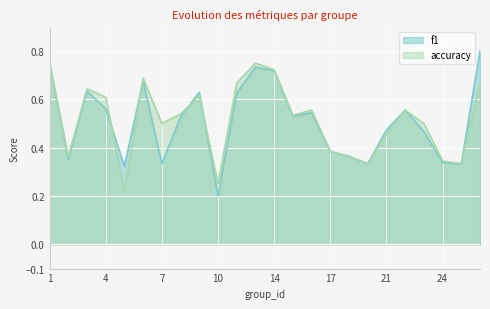

What is the average value of the f1 series?

0.5